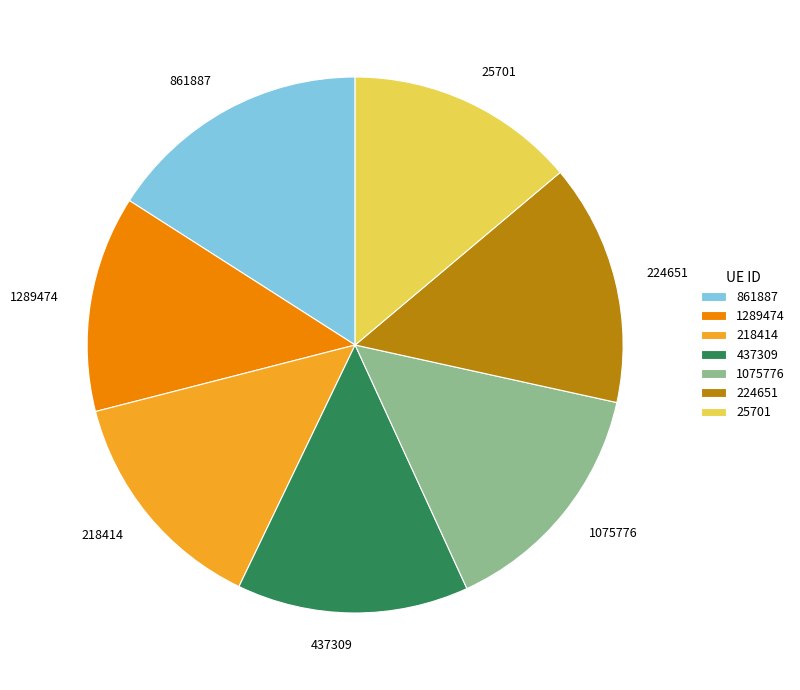

Which has a higher value, 224651 or 218414?

224651